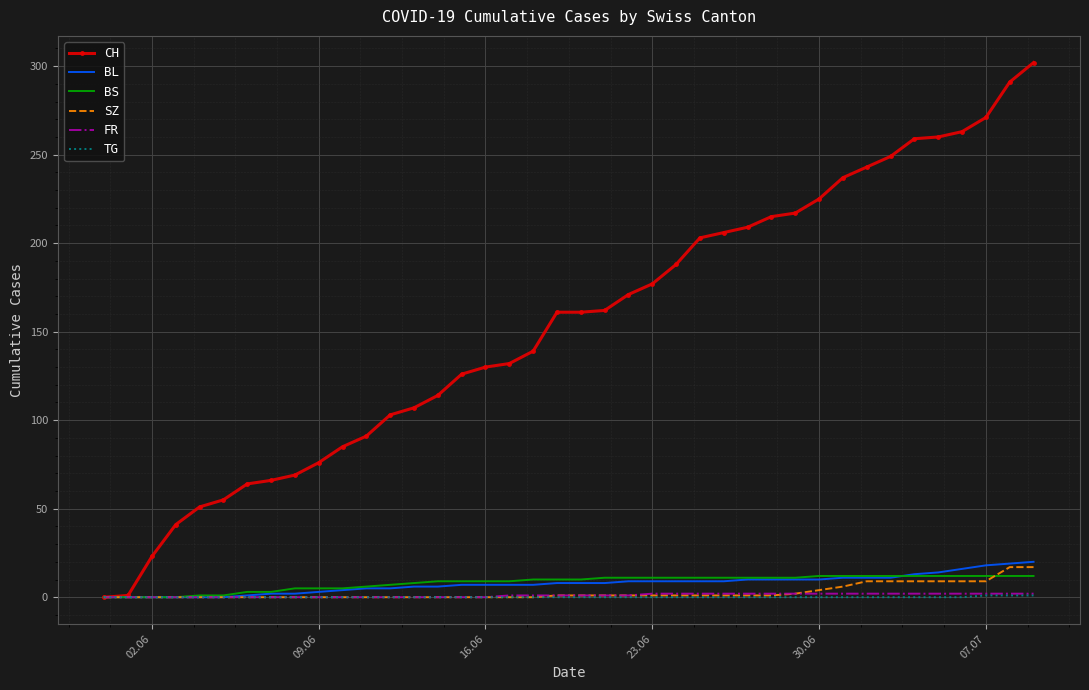

What is the highest value of the BL series?

20